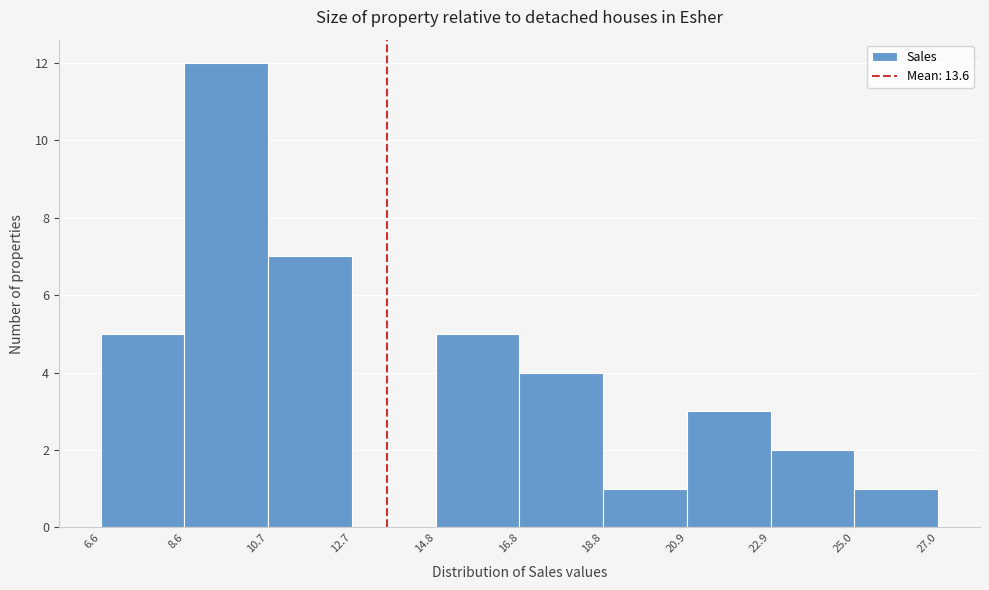

Reading left to right, transcribe this chart: for each bar, give the range it covers on the x-axis and its height. The values are not printed on the chart, so give them approximately, as read against the axis.

6.6 to 8.6: 5
8.6 to 10.7: 12
10.7 to 12.7: 7
12.7 to 14.8: 0
14.8 to 16.8: 5
16.8 to 18.8: 4
18.8 to 20.9: 1
20.9 to 22.9: 3
22.9 to 25.0: 2
25.0 to 27.0: 1